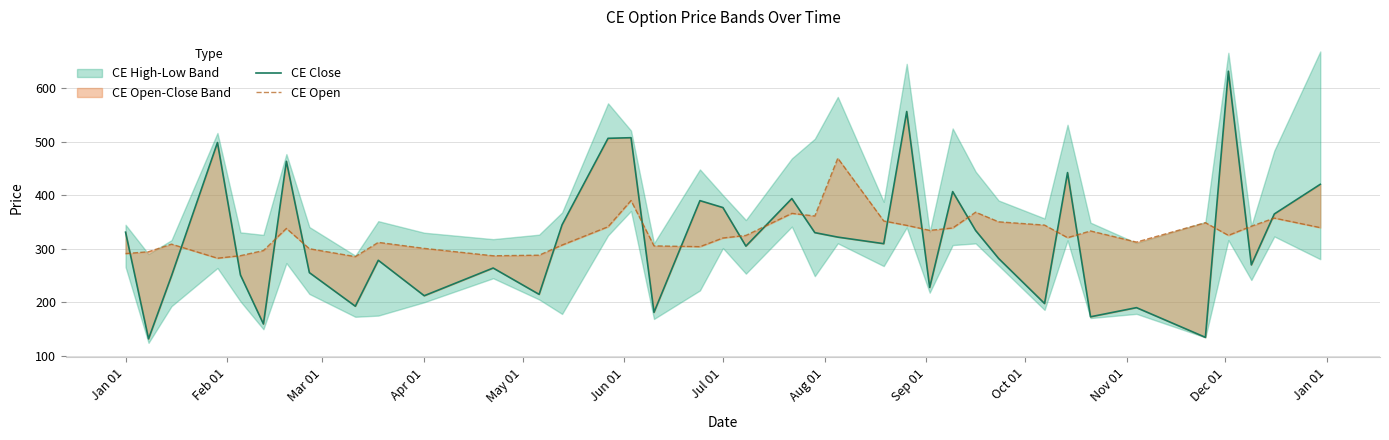

What is the highest value of the CE Close series?

631.1